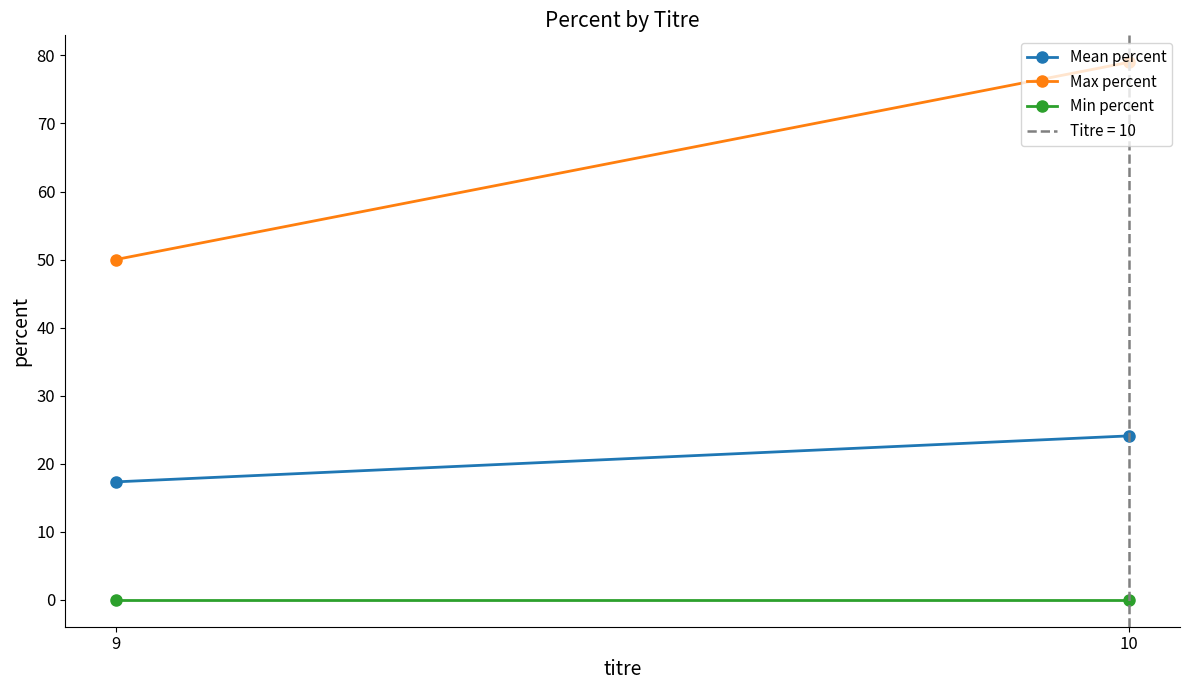

Which series changed the most between 9 and 10?

Max percent